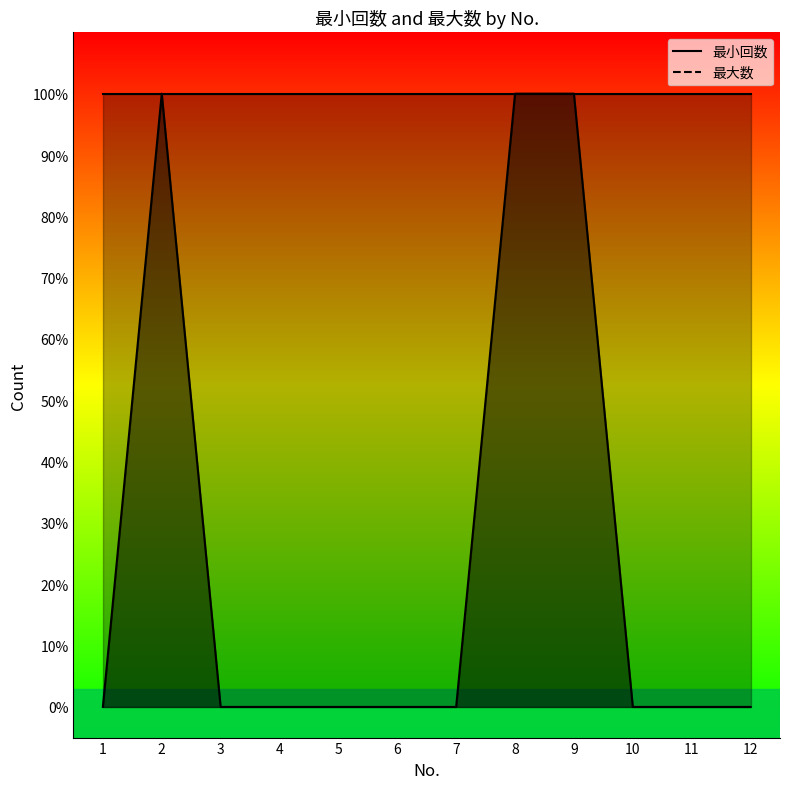

What is the difference between the maximum and minimum values?

1